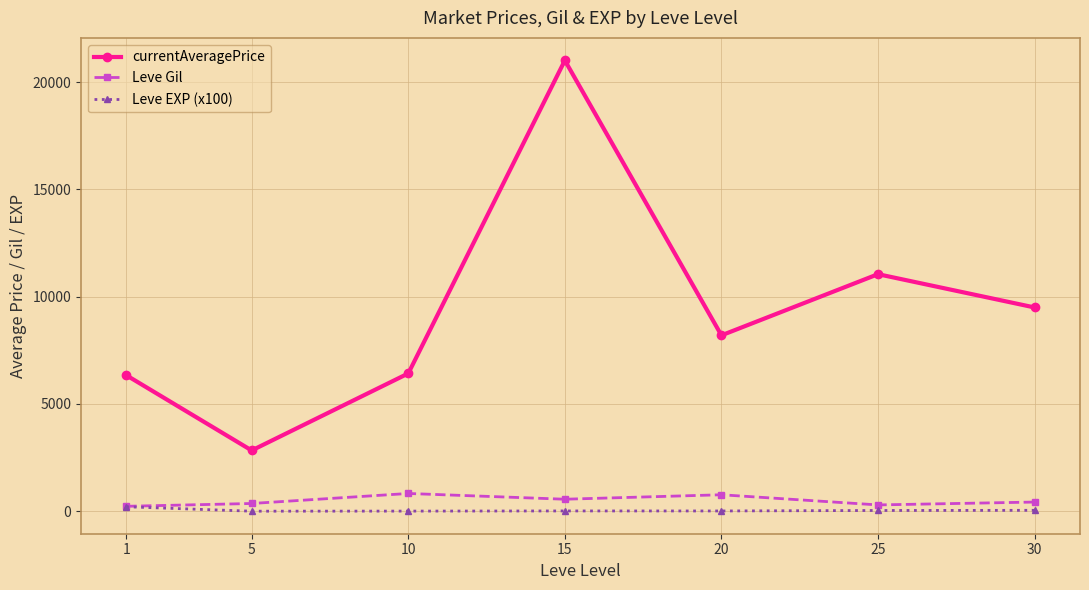

True or false: Leve Gil and currentAveragePrice cross at least once.

False